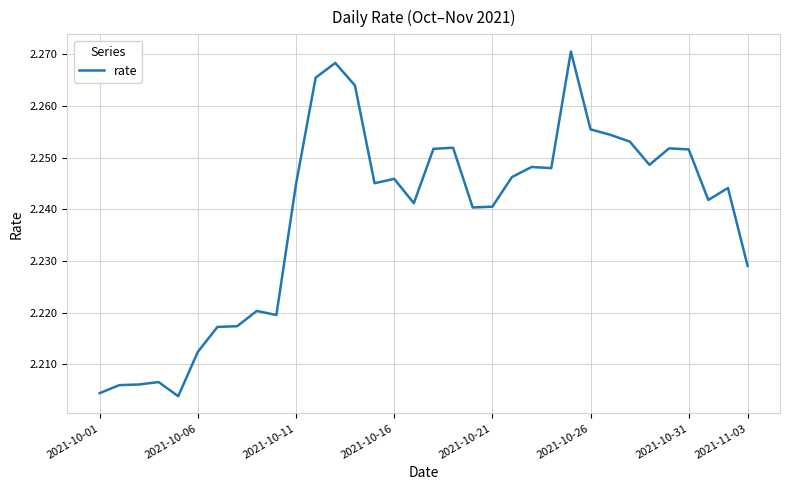

What is the difference between the maximum and minimum values?

0.1